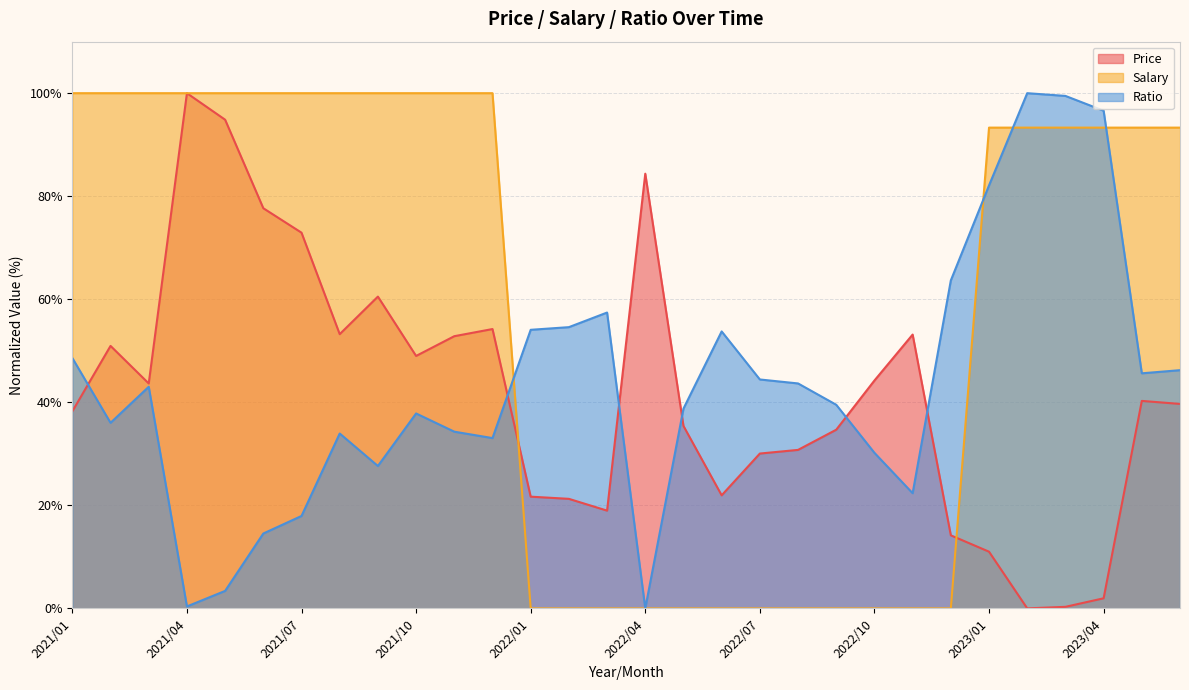

At how many categories does at least one series exceed 93?

18